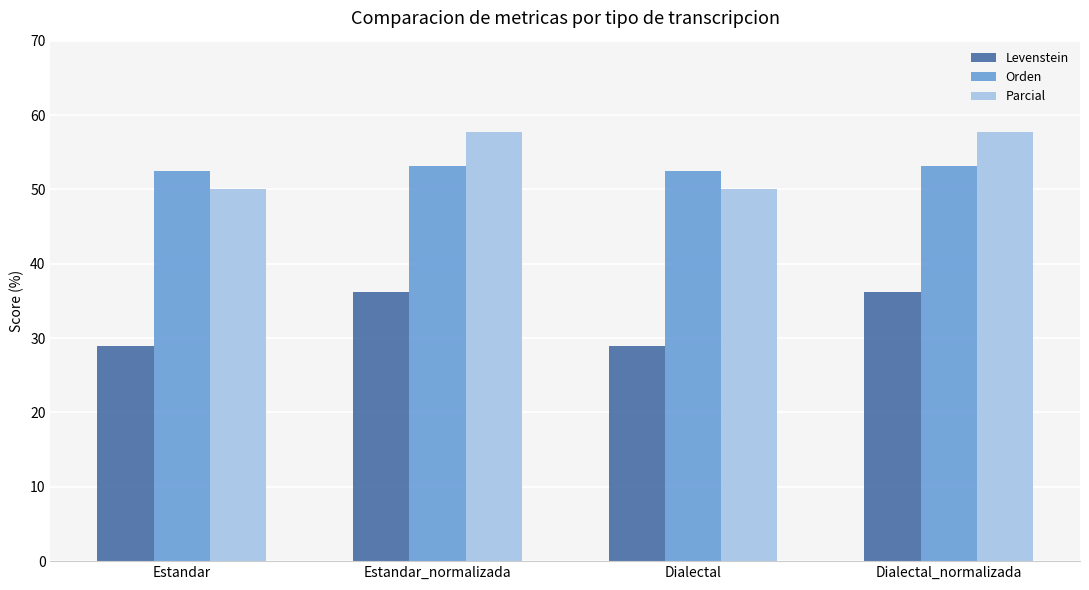

What is the label of the 2nd bar from the left?

Estandar_normalizada